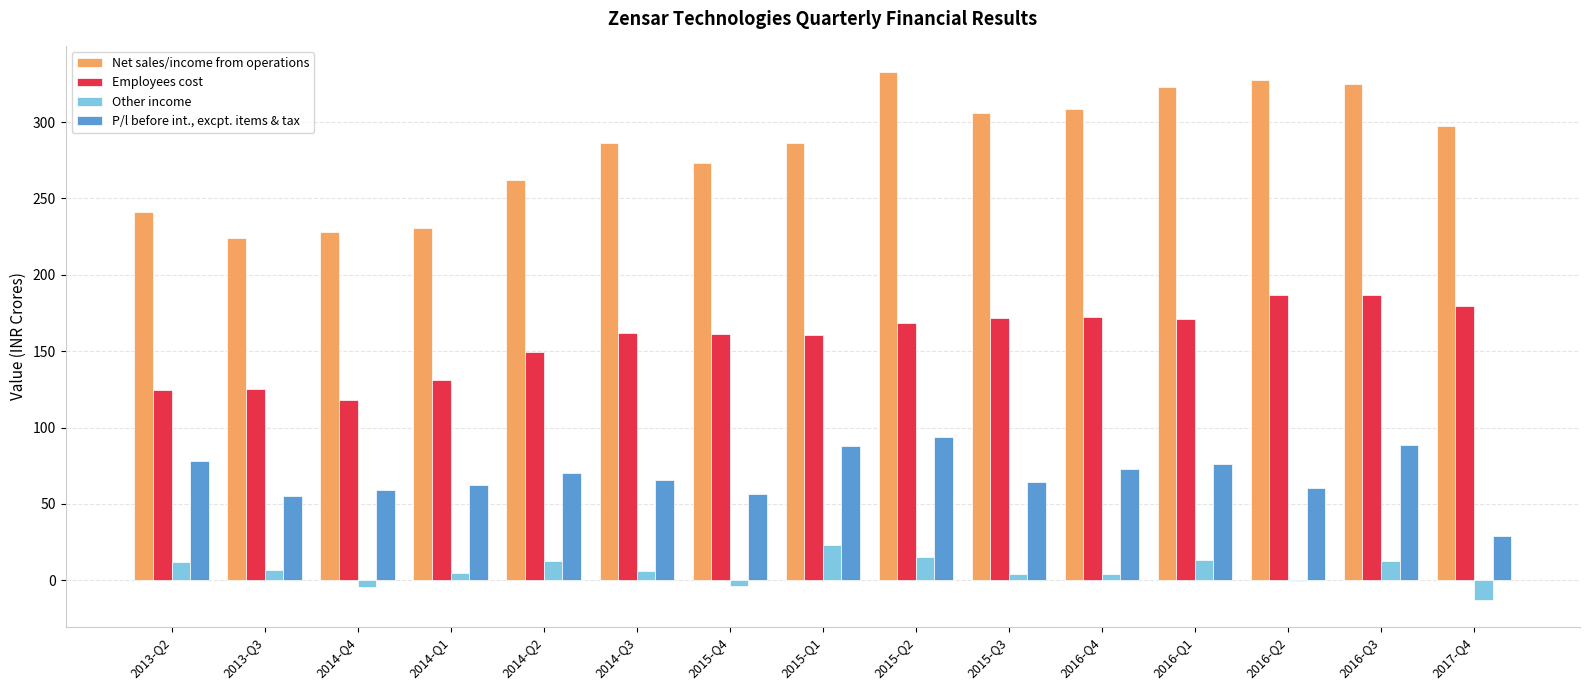

The value of P/l before int., excpt. items & tax at 2016-Q1 is 76.4. True or false?

True